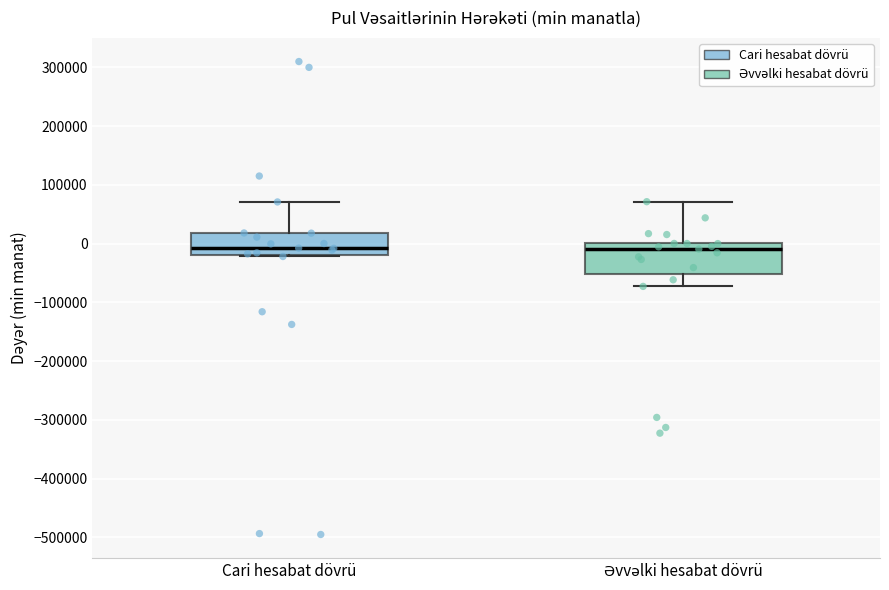

Reading left to right, transcribe this box plot: for each box, give where its median line is, the range the box spans, and where its two whiskers end, as read against the y-axis. The values are not printed on the chart, so give them approximately, as read against the axis.

Cari hesabat dövrü: median -10000, box -20000 to 20000, whiskers -20000 to 70000
Əvvəlki hesabat dövrü: median -10000, box -50000 to 0, whiskers -70000 to 70000